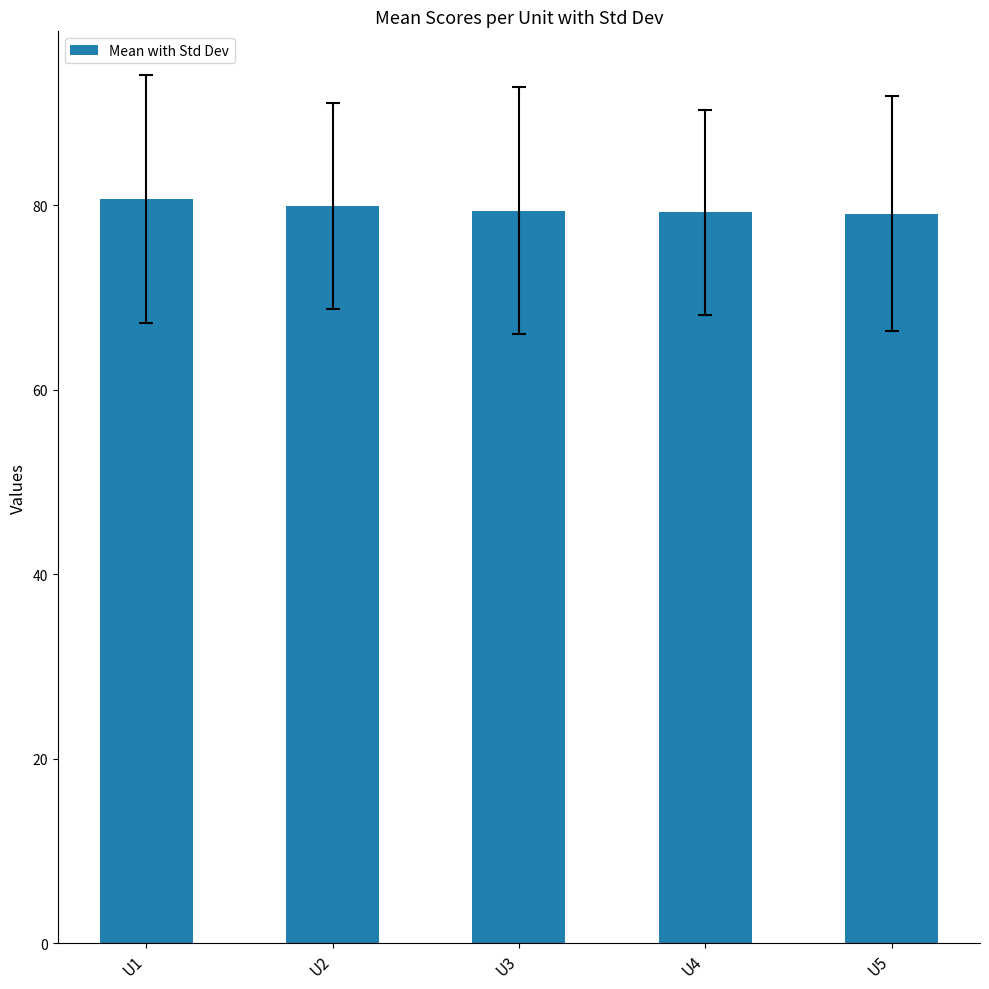

What is the smallest value displayed?

79.1